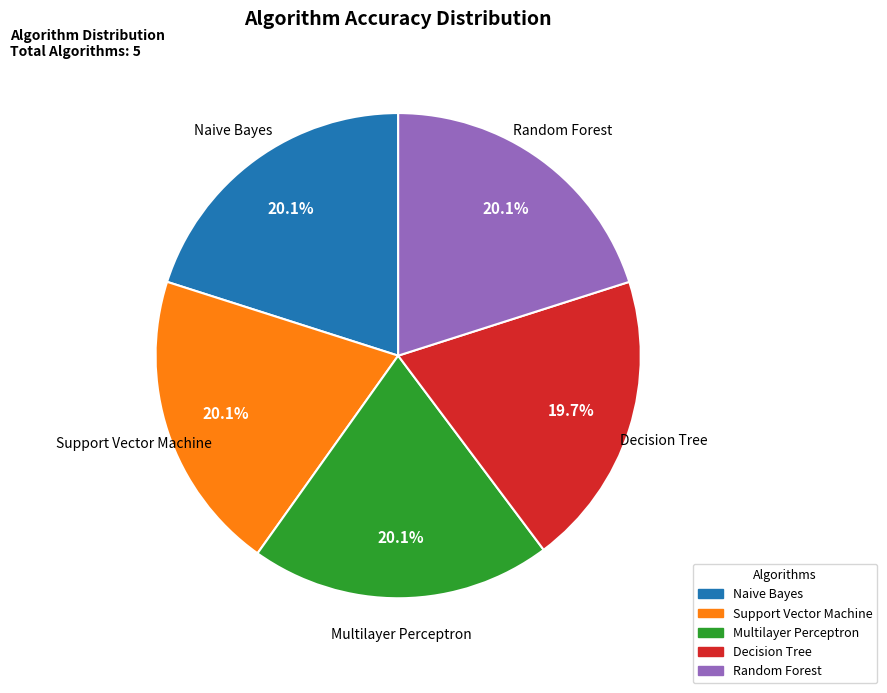

To the nearest percent, what is the combined percentage of Naive Bayes and Decision Tree?

40%